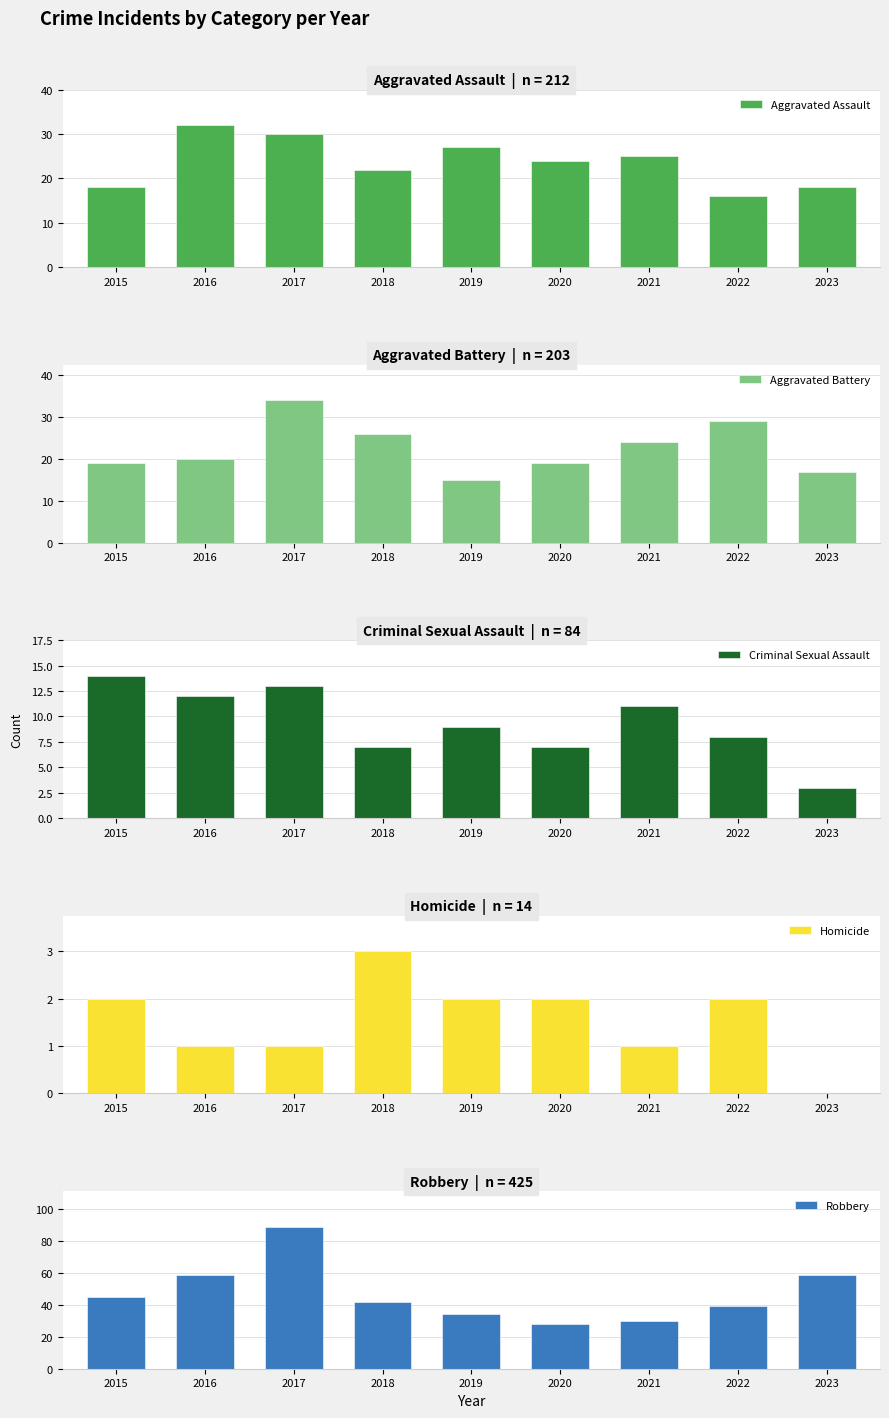

Between 2022 and 2023, which is larger?

2023